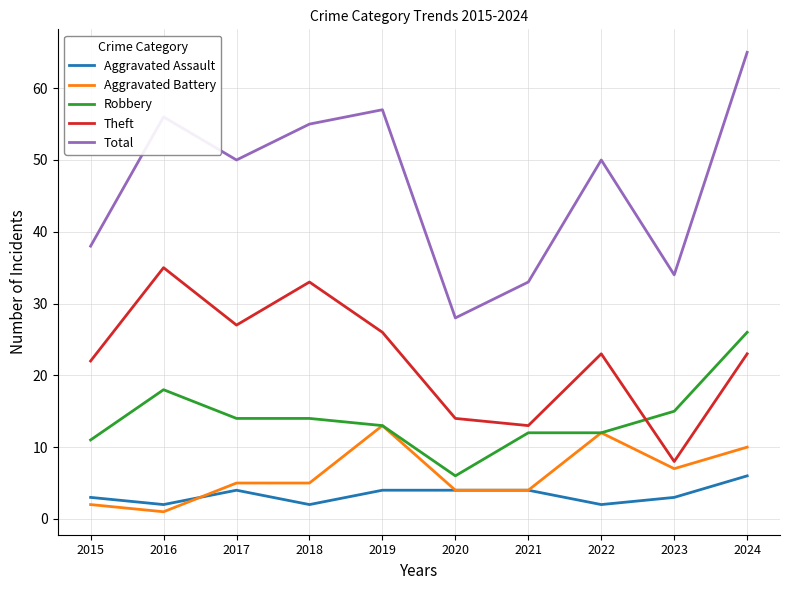

What is the maximum value shown in the chart?

65